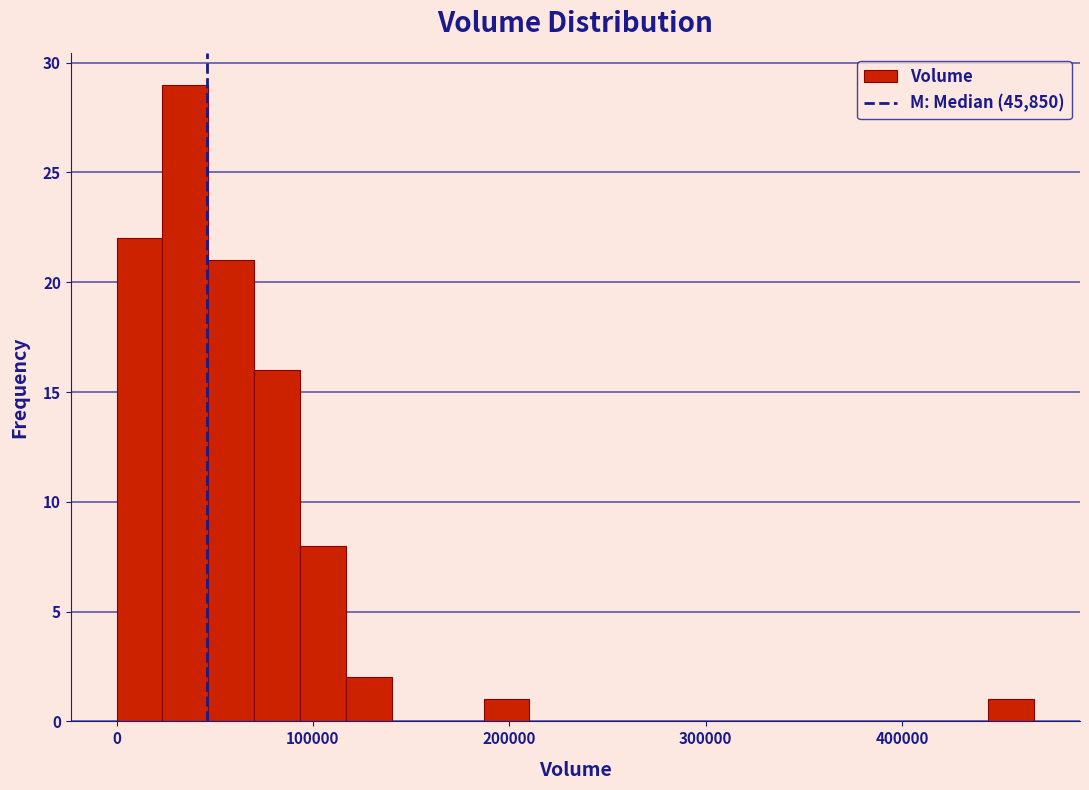

Around what value on the x-axis is the tallest bar? Give the approximate position of its centre, as read against the axis.

40000